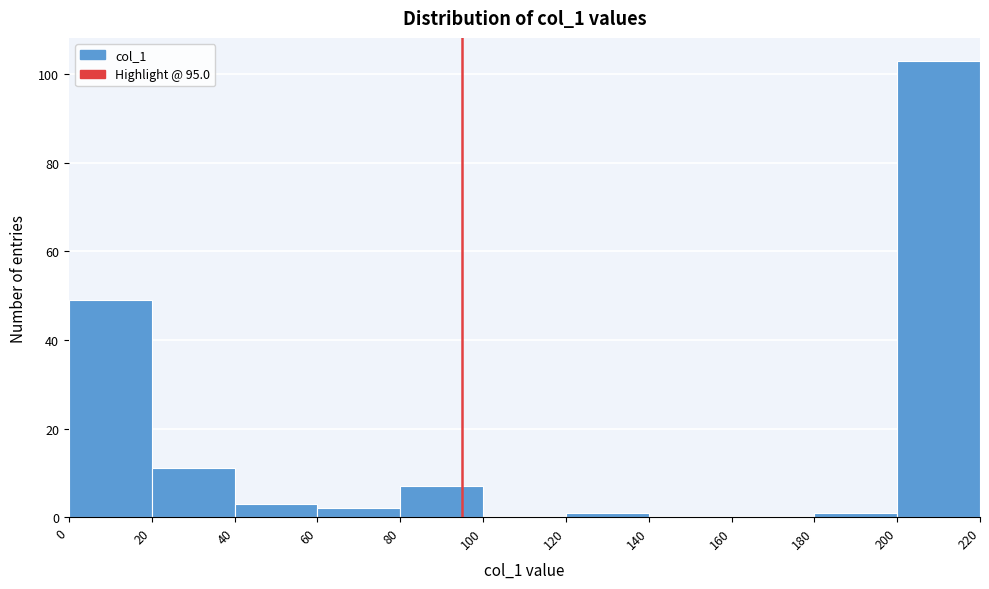

How tall is the bar that spans 0 to 20 on the x-axis? The values are not printed on the chart, so give them approximately, as read against the axis.

50